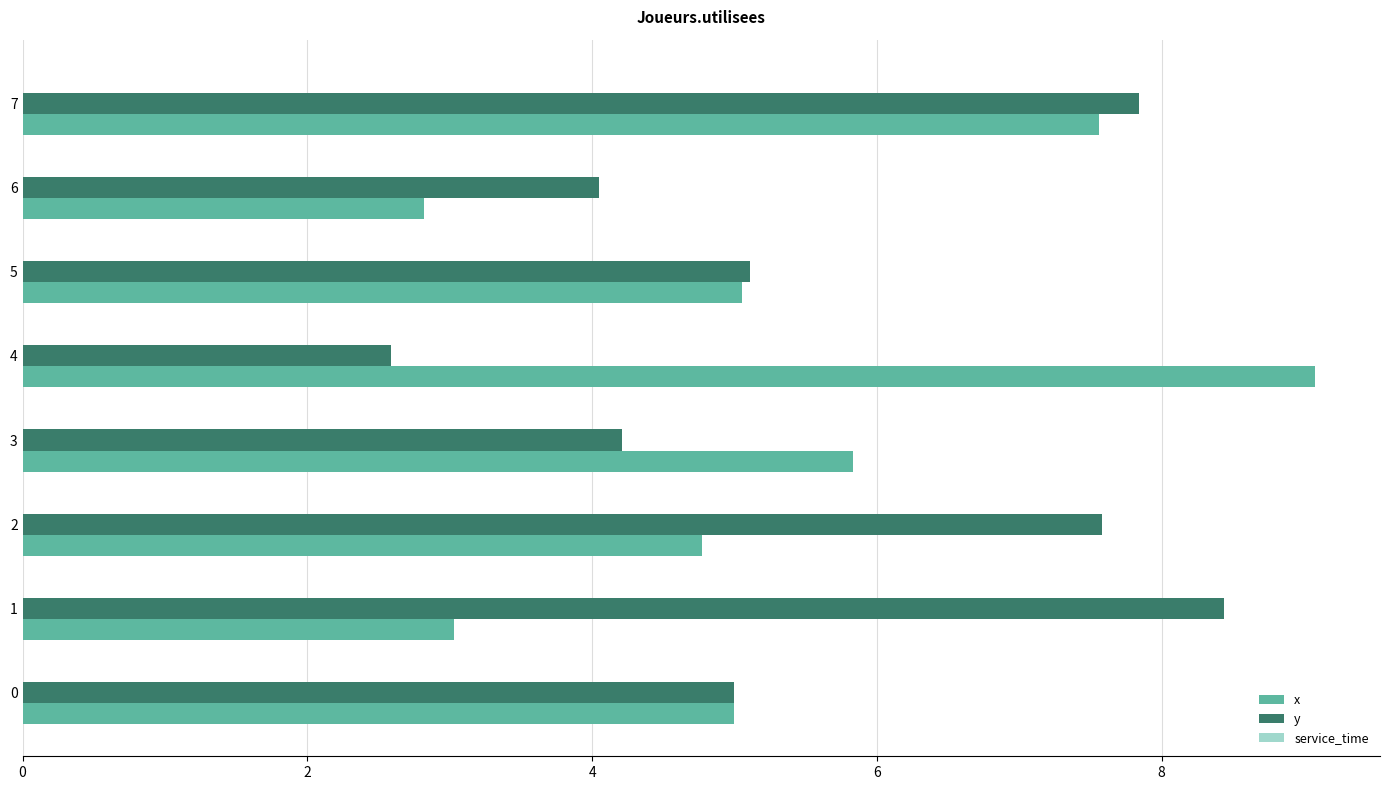

Between 1 and 7, which series saw the biggest shift?

x